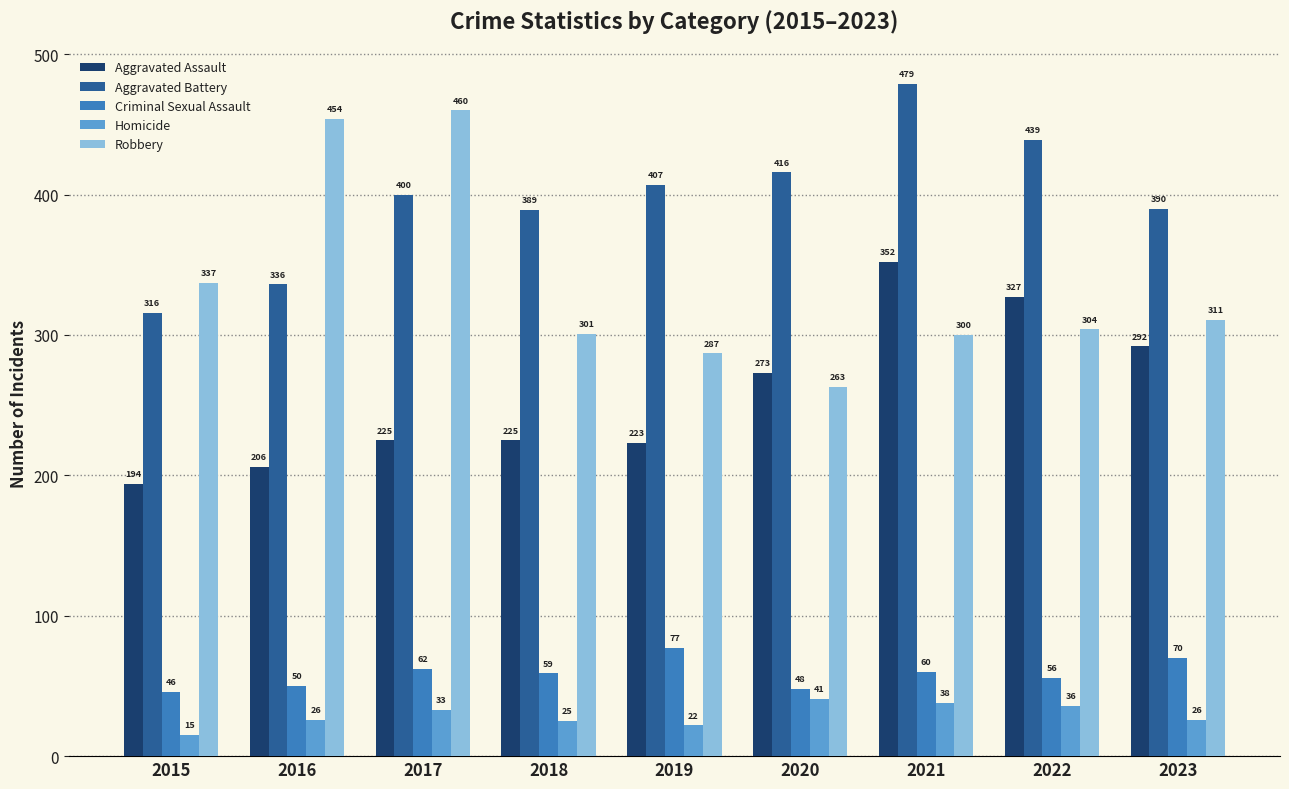

Are the bars horizontal?

No